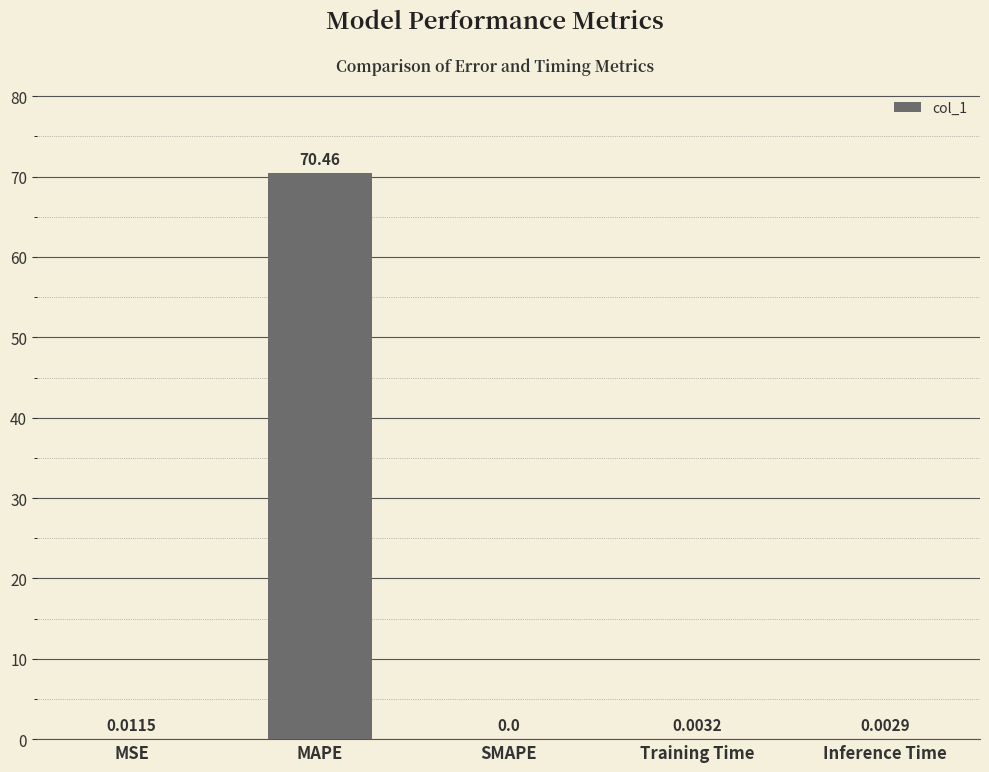

At which category does the chart reach its peak across all series?

MAPE